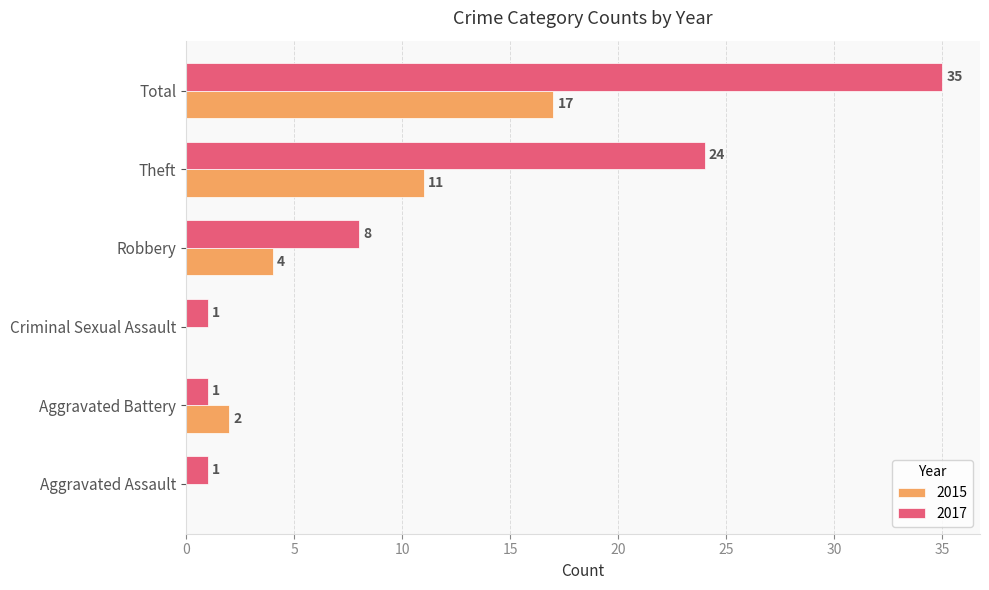

Which series changed the most between Aggravated Battery and Criminal Sexual Assault?

2015